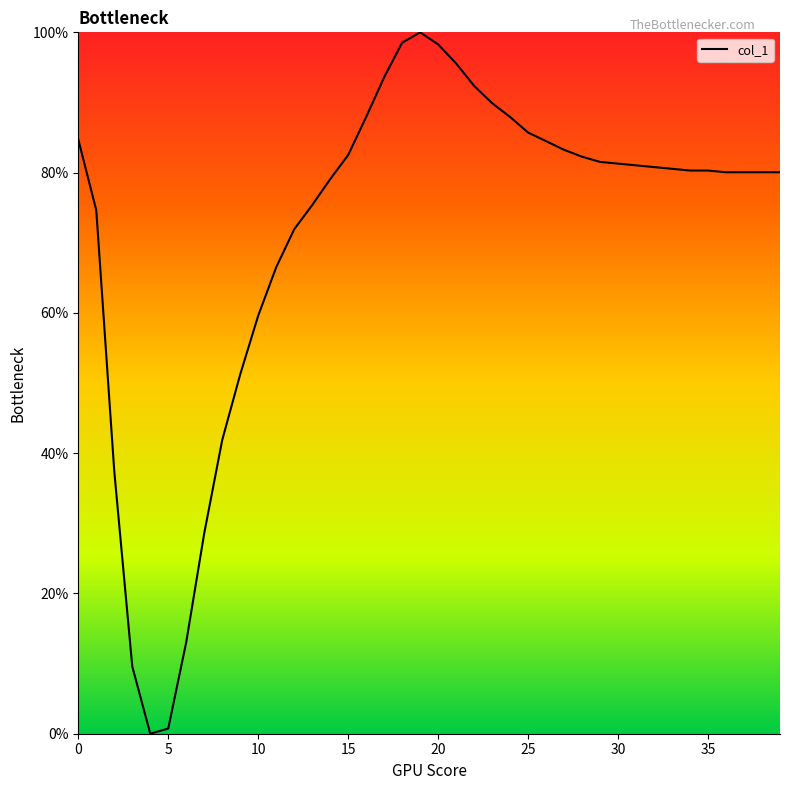

What is the difference between the maximum and minimum values?

100.0